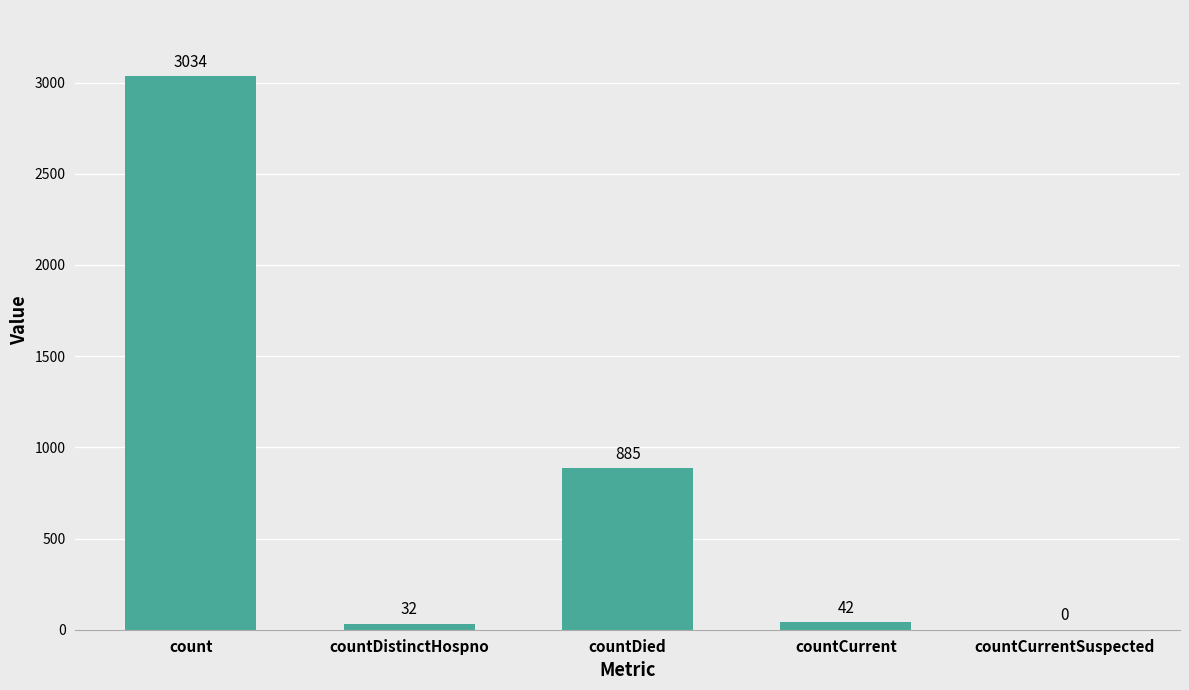

Where is the data nearest to the value 1517?

countDied